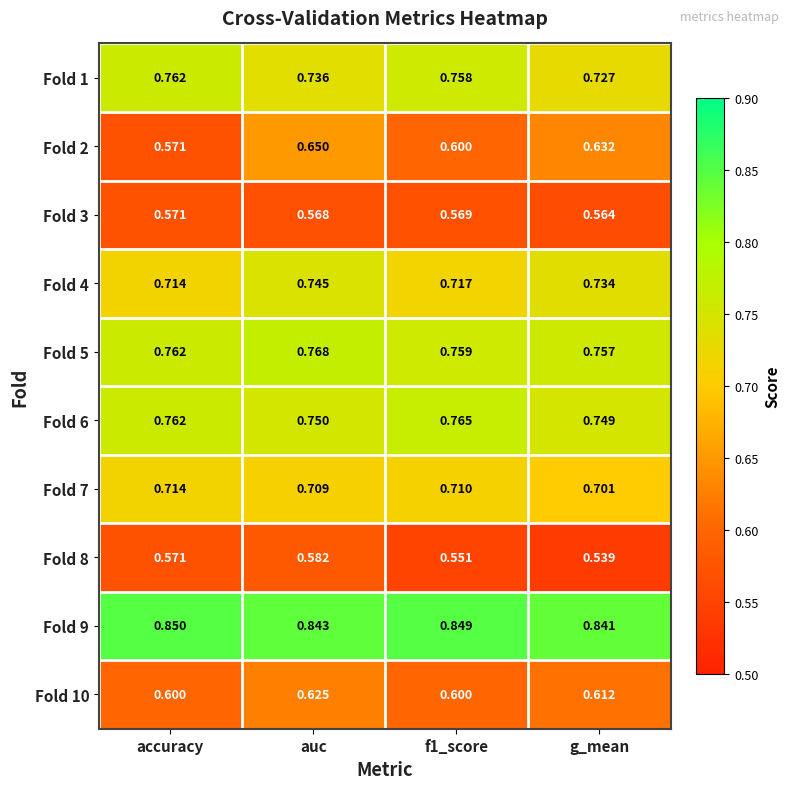

What is the total value across all series at accuracy?

6.9